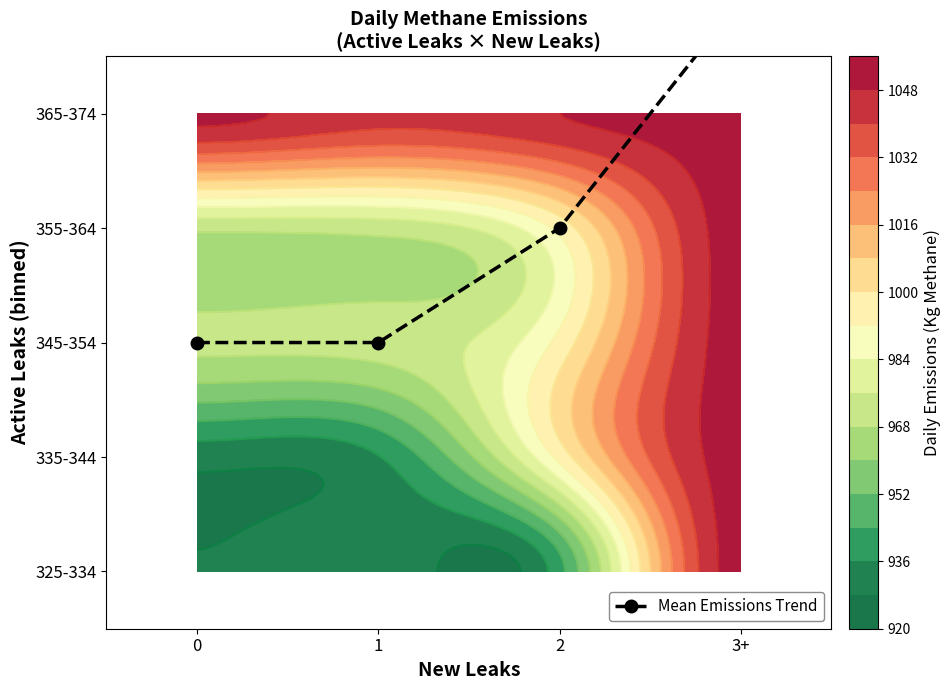

The chart shows a value of 1 at 0. True or false?

False